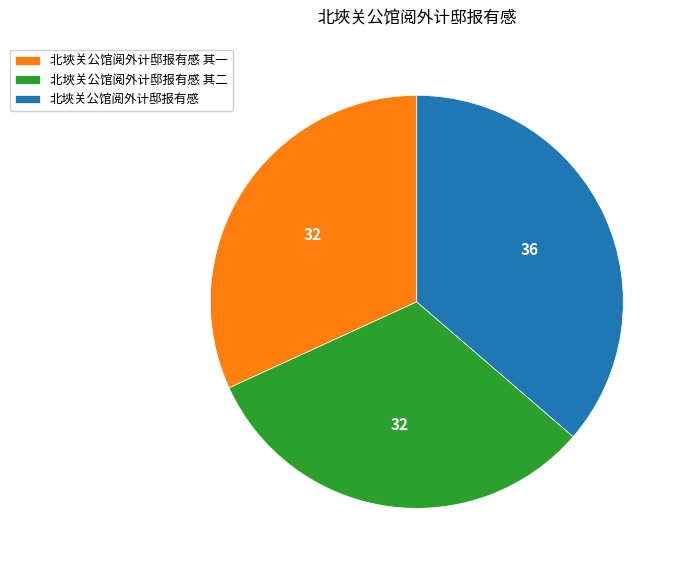

What is the largest slice in the pie chart?

北埉关公馆阅外计邸报有感